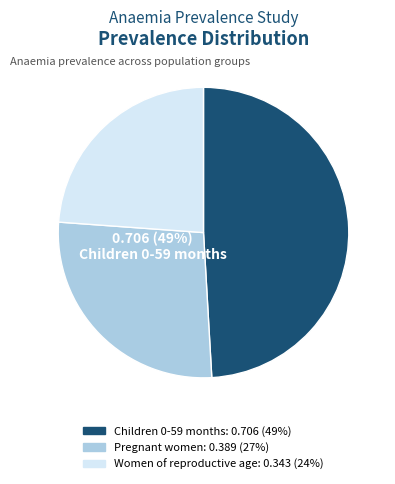

What percentage is the Children 0-59 months slice, to the nearest percent?

49%